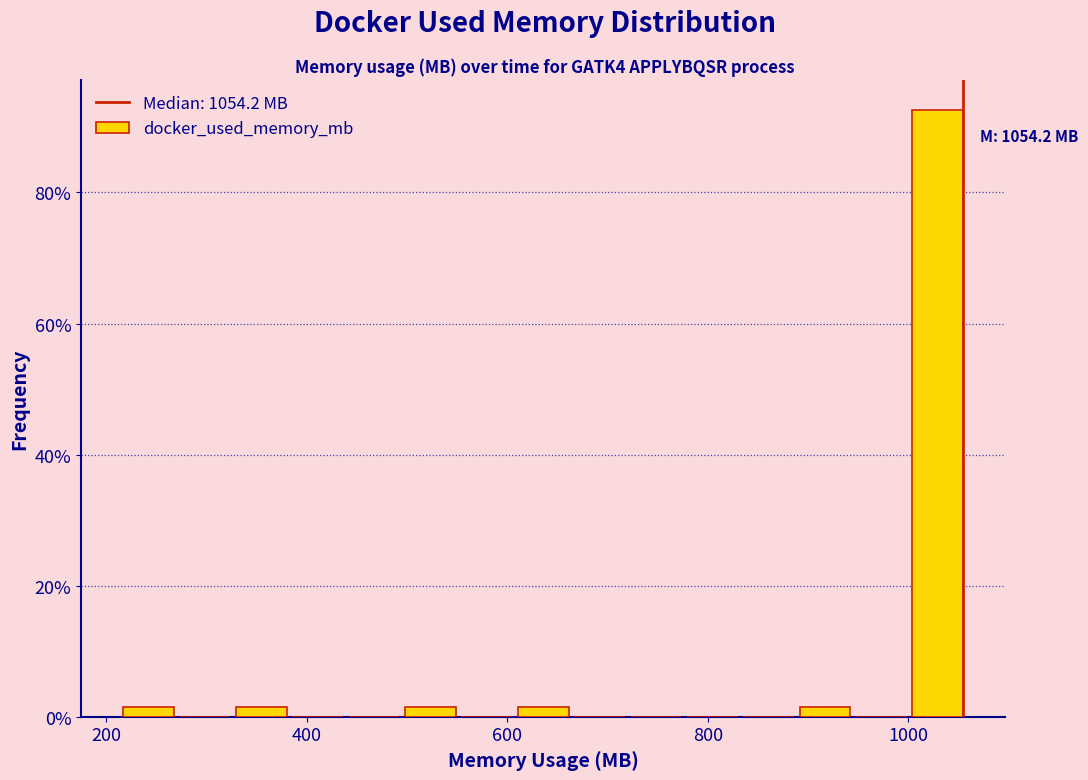

Around what value on the x-axis is the tallest bar? Give the approximate position of its centre, as read against the axis.

1020